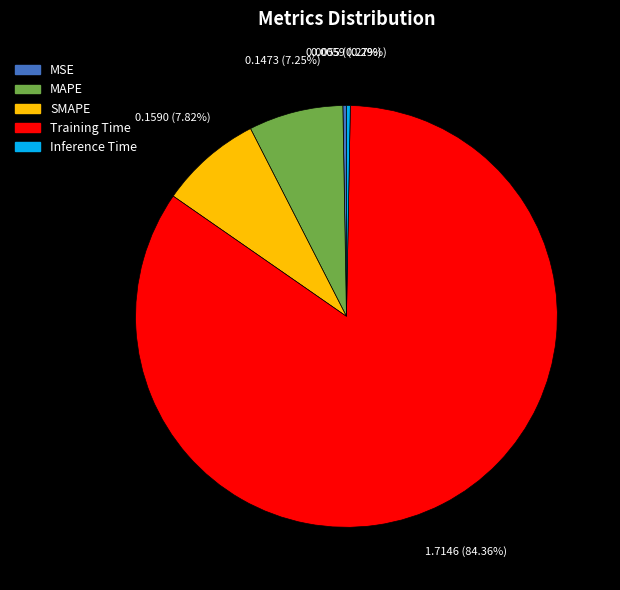

Combined, what portion of the pie is MAPE and SMAPE?

15.1%